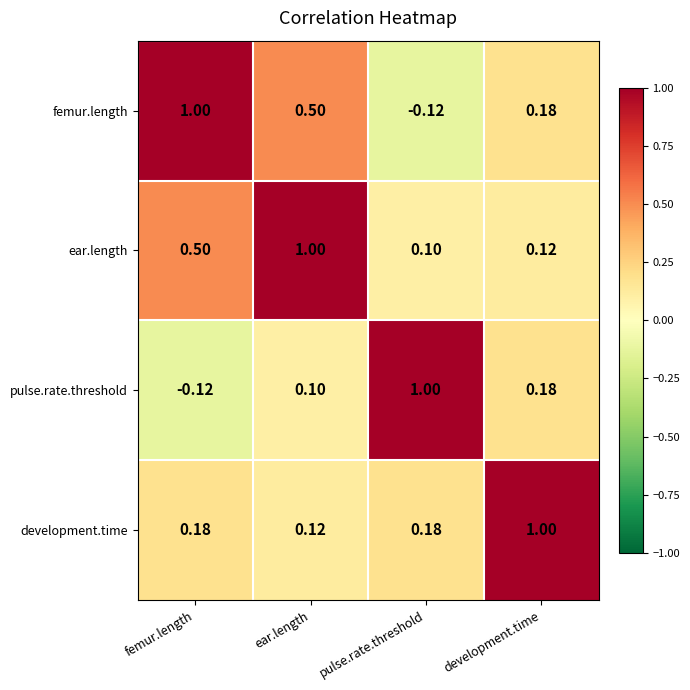

Where is femur.length nearest to the value 0?

pulse.rate.threshold